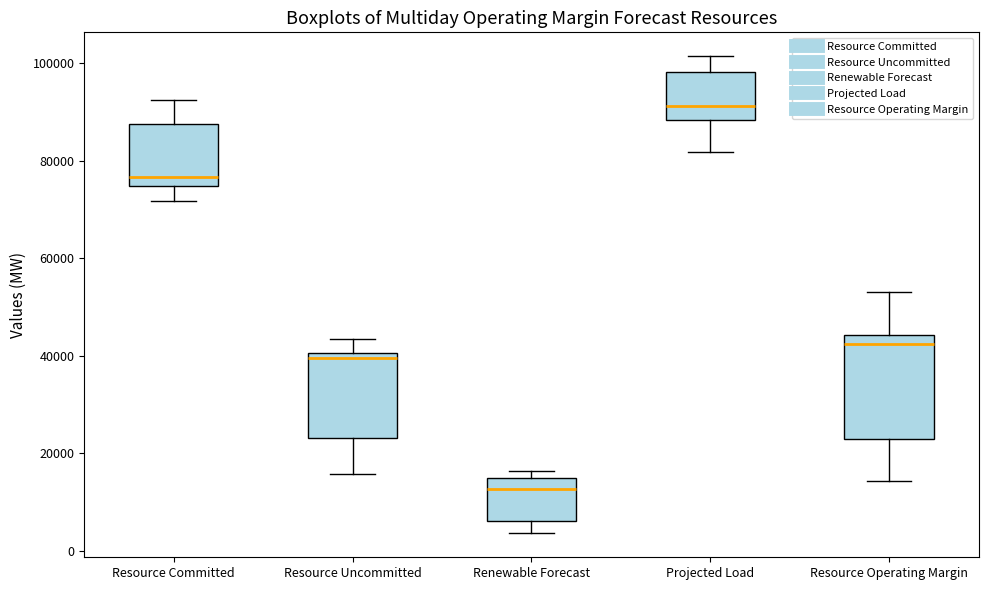

Where does the upper whisker of the box for Resource Committed end on the y-axis? The values are not printed on the chart, so give them approximately, as read against the axis.

92000